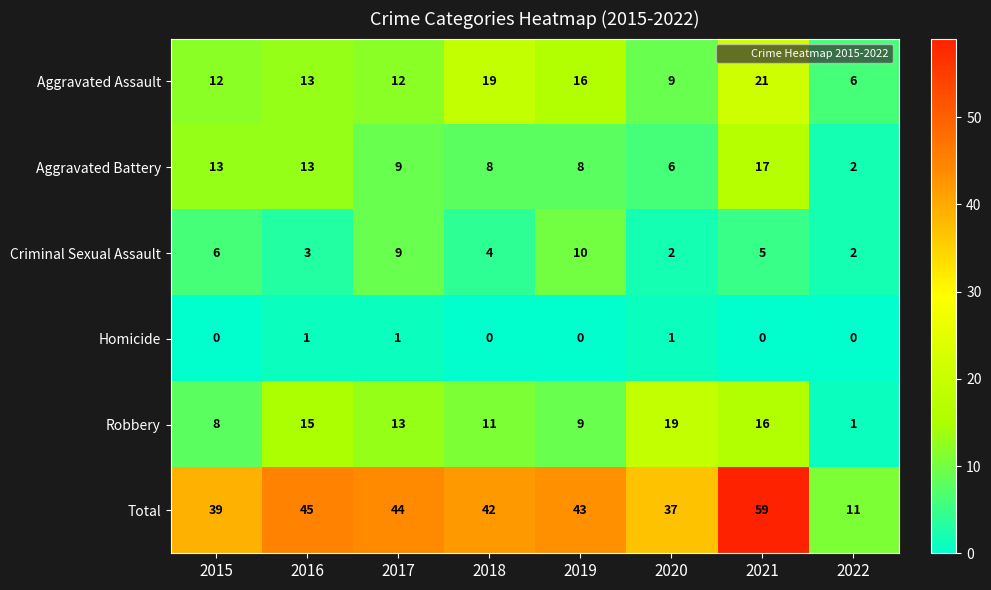

At which label does Total reach its minimum?

2022